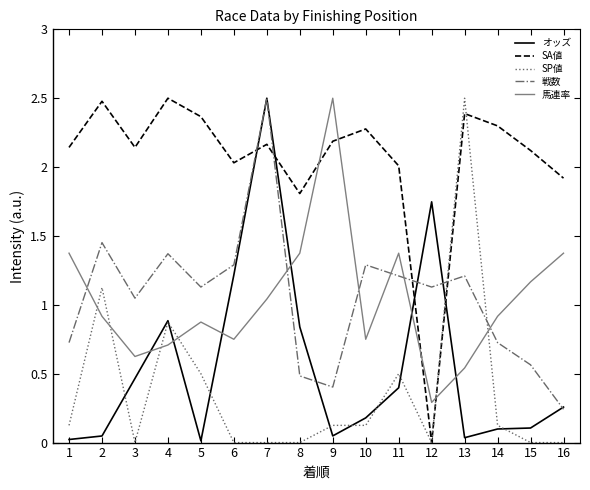

Between which two adjacent categories do 馬連率 and SP値 first intersect?

1 and 2